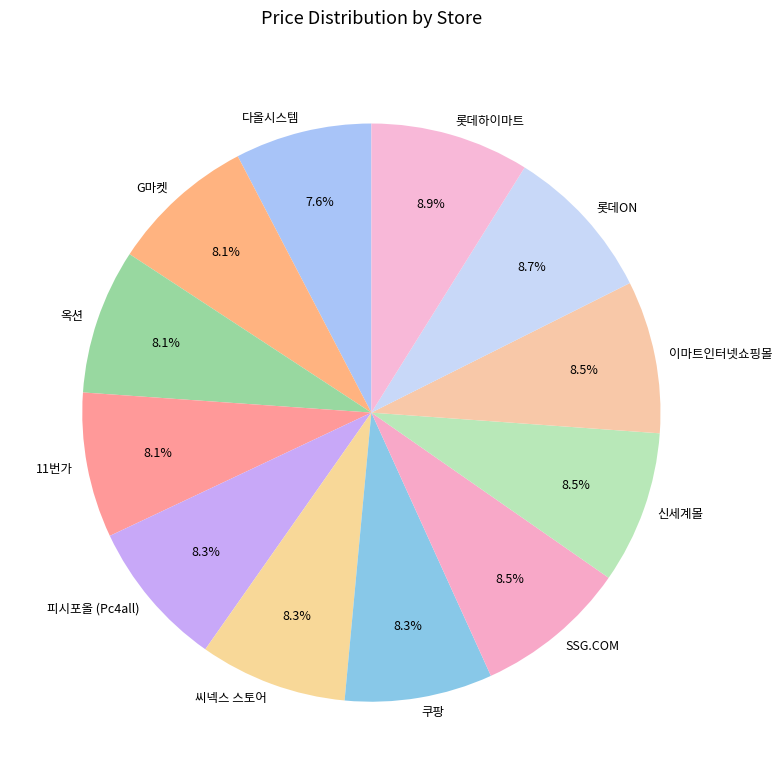

Which has a higher value, G마켓 or 롯데하이마트?

롯데하이마트